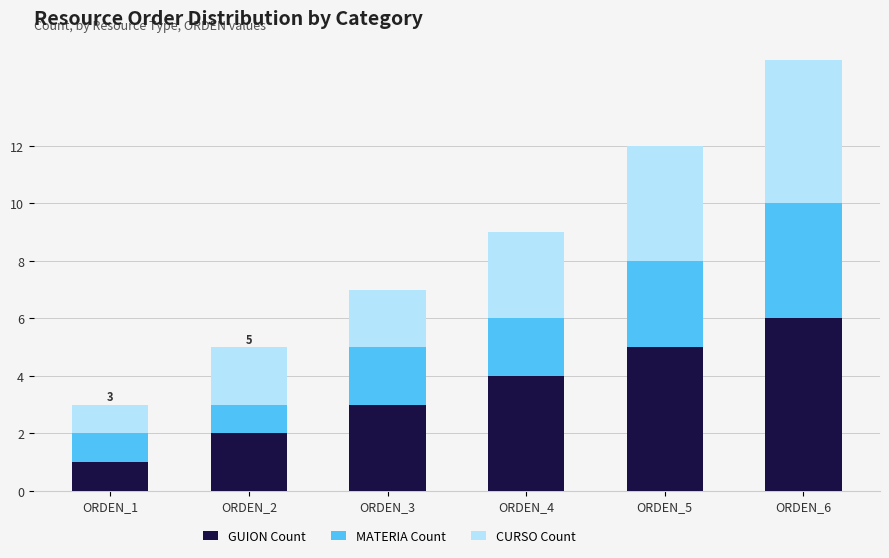

The value of GUION Count at ORDEN_6 is 9. True or false?

False